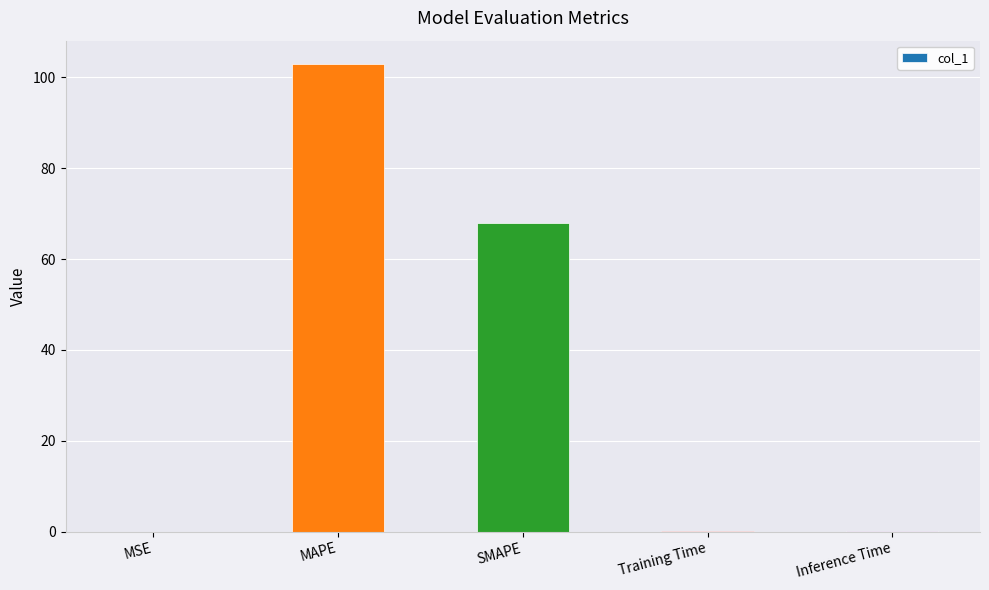

Which has a higher value, SMAPE or Inference Time?

SMAPE